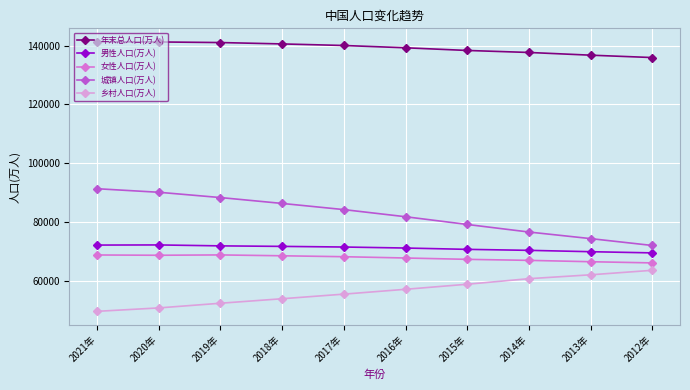

Is this an area chart (filled region under the line)?

No